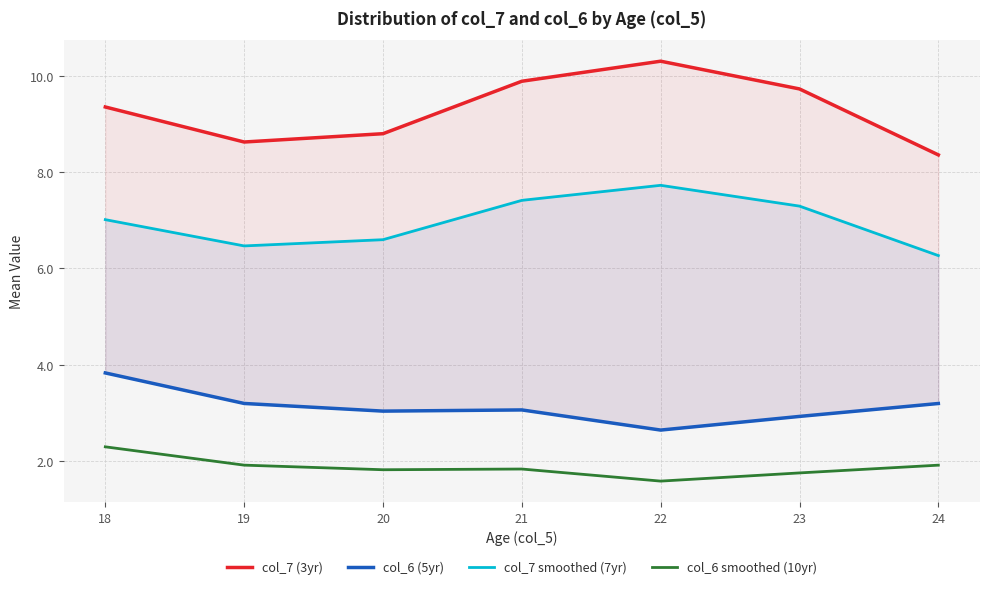

What is the maximum value for col_6 smoothed (10yr)?

2.3